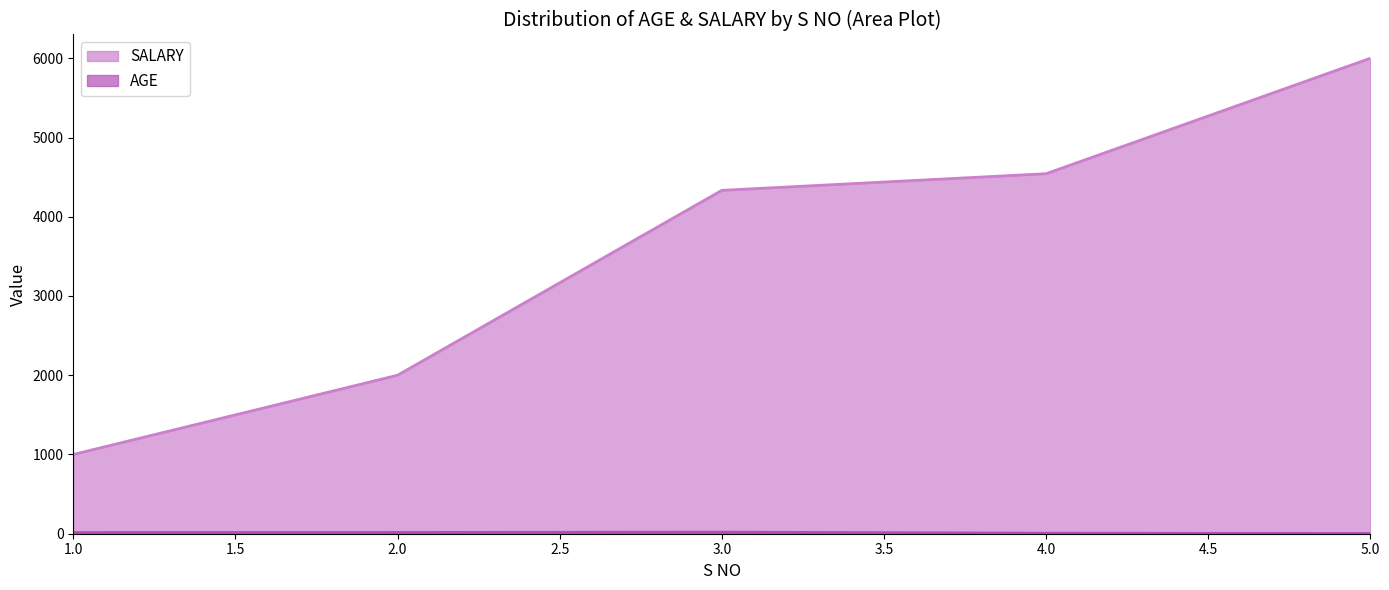

Reading left to right, extract all data points from this chart.

AGE: 1=15	2=16	3=20	4=7	5=3
SALARY: 1=1000	2=2000	3=4333	4=4543	5=6000